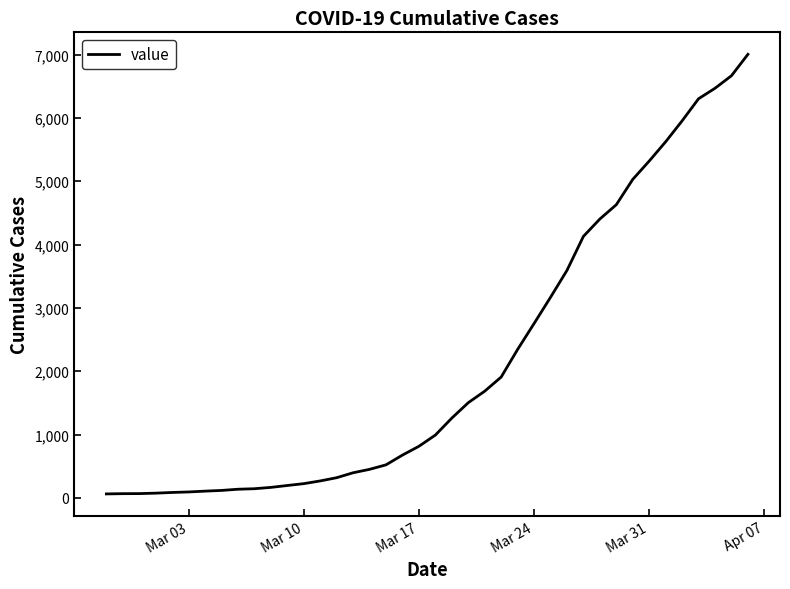

What is the maximum value shown in the chart?

7004